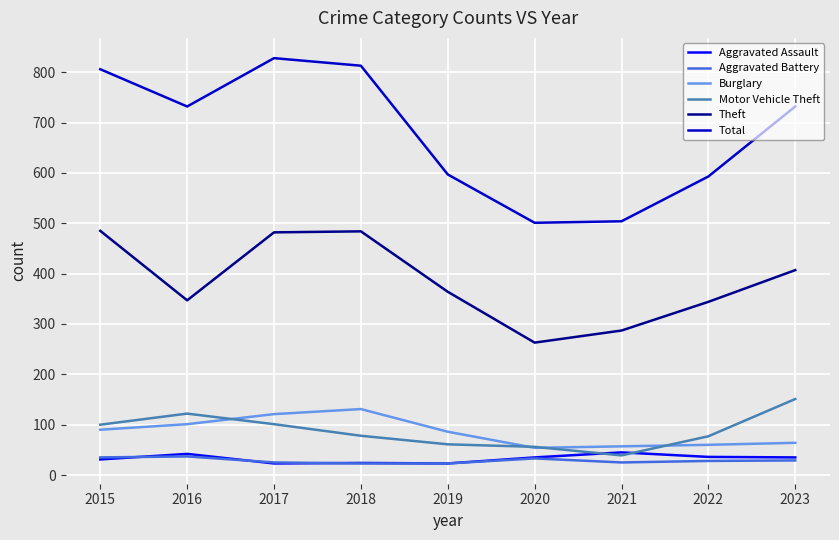

Which series has the largest total across all categories?

Total